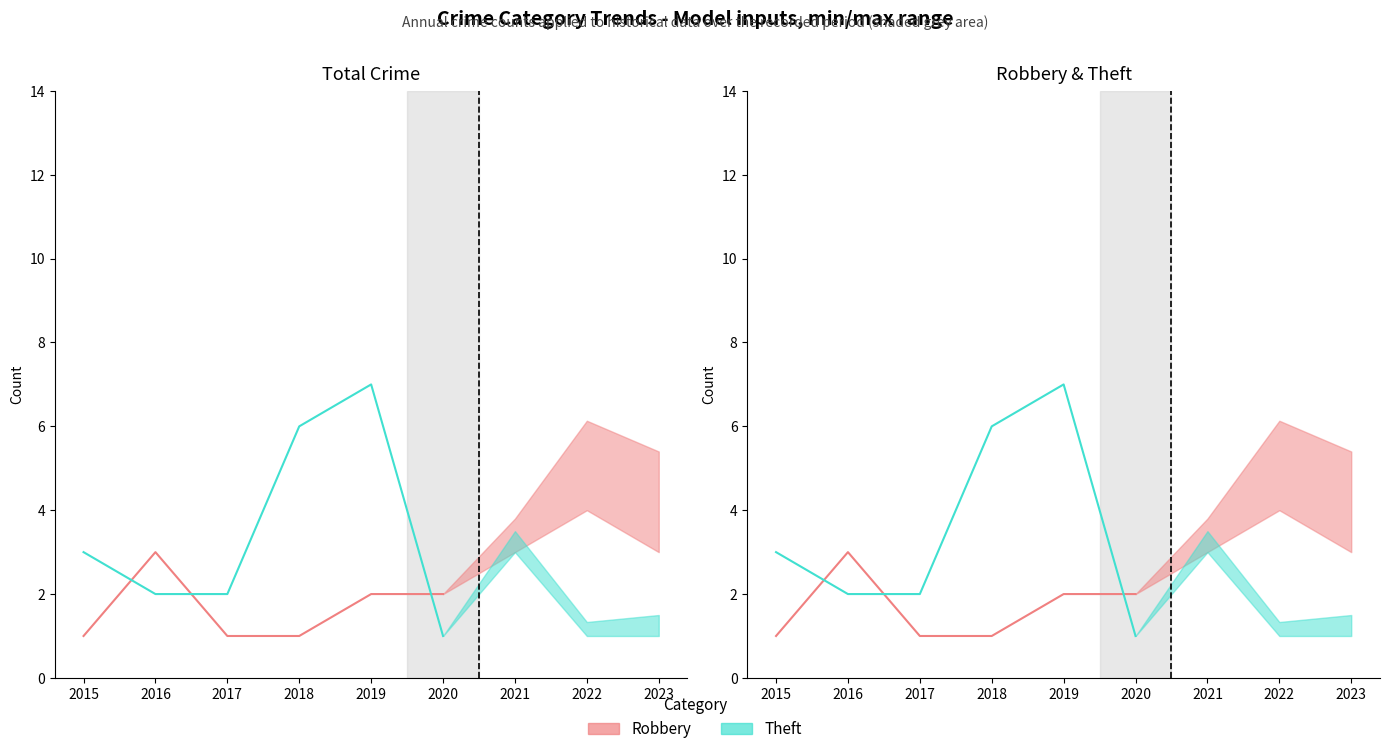

The Robbery series shows 3 at 2016. True or false?

True